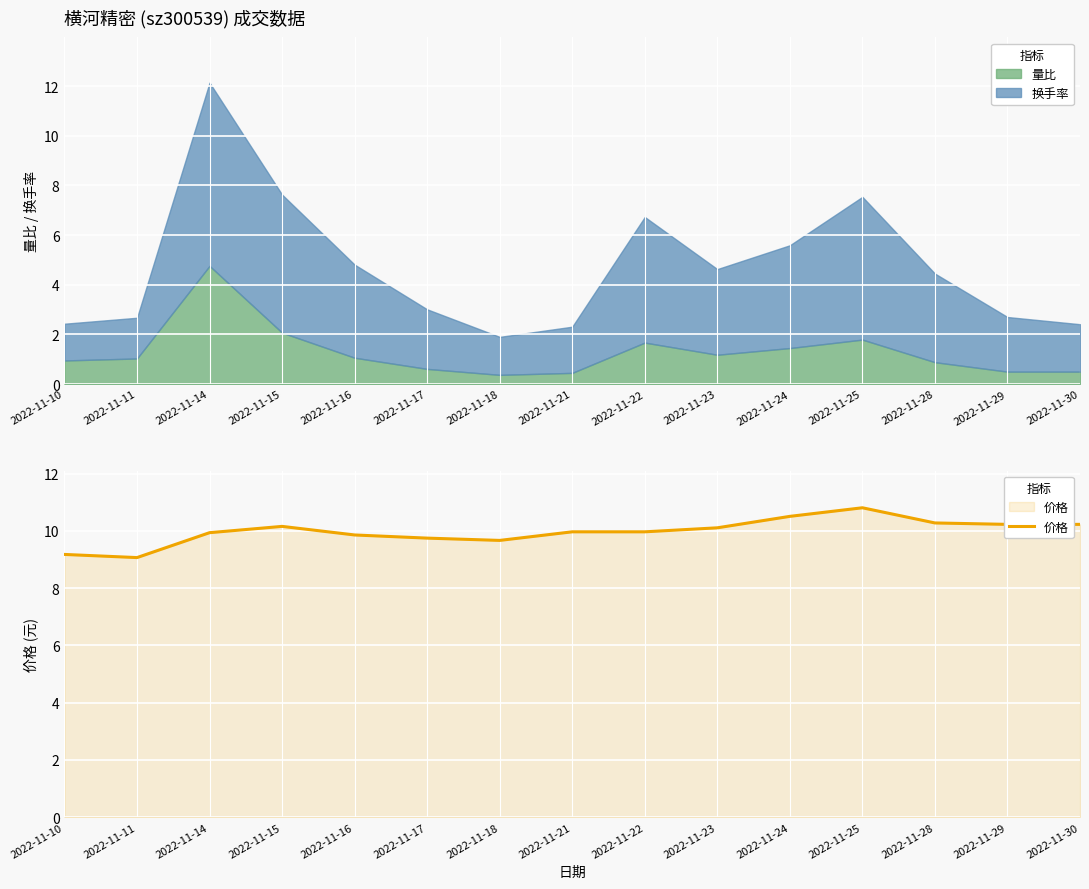

What is the change in value from 2022-11-14 to 2022-11-15?

+0.2